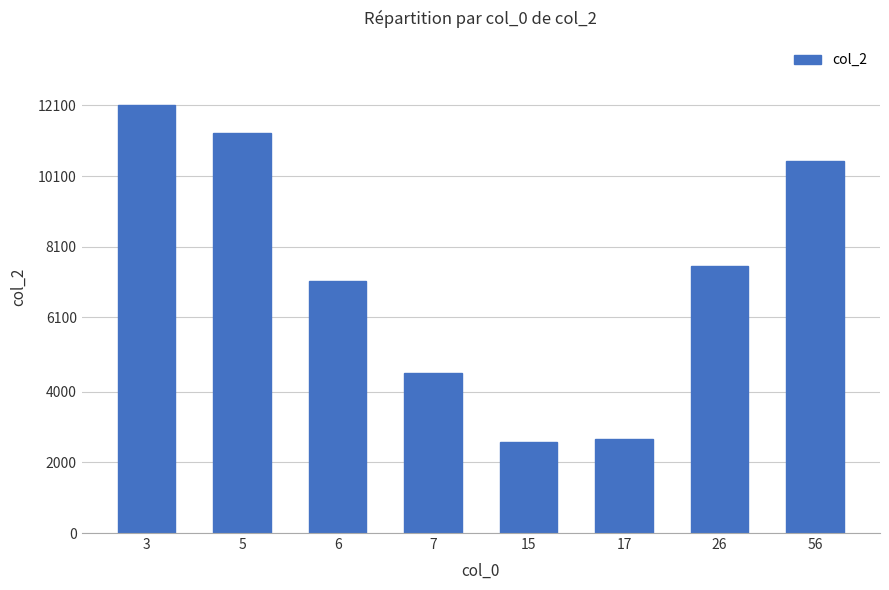

How many data points does each series have?

8